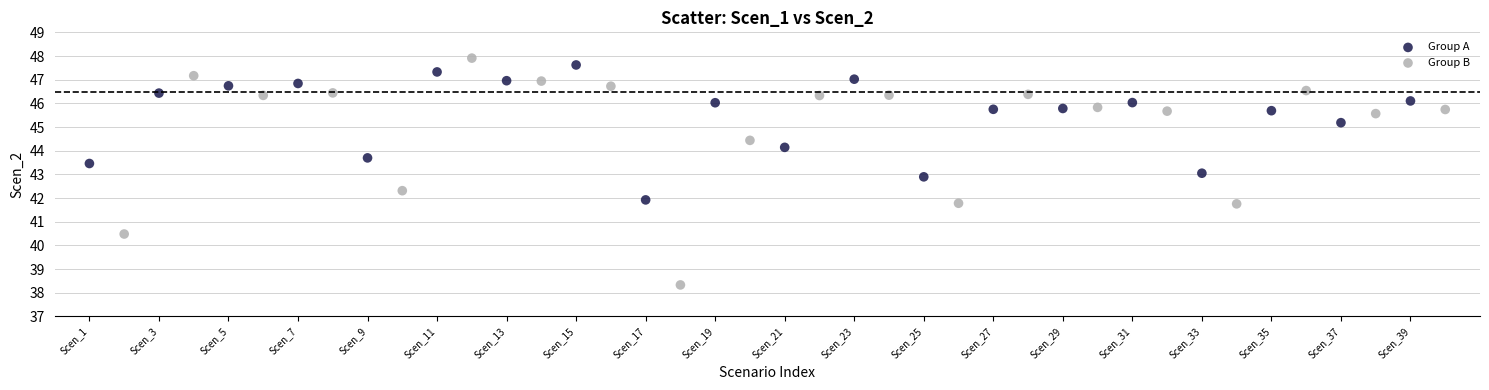

Which series contains the lowest Y value?

Group B